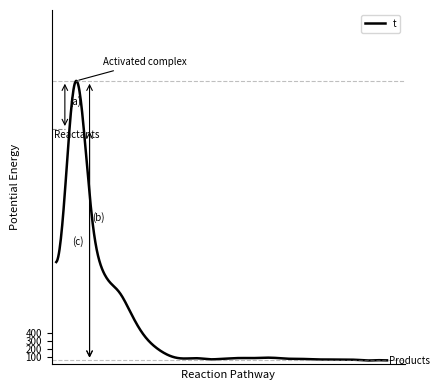

What is the greatest value displayed?

3627.0